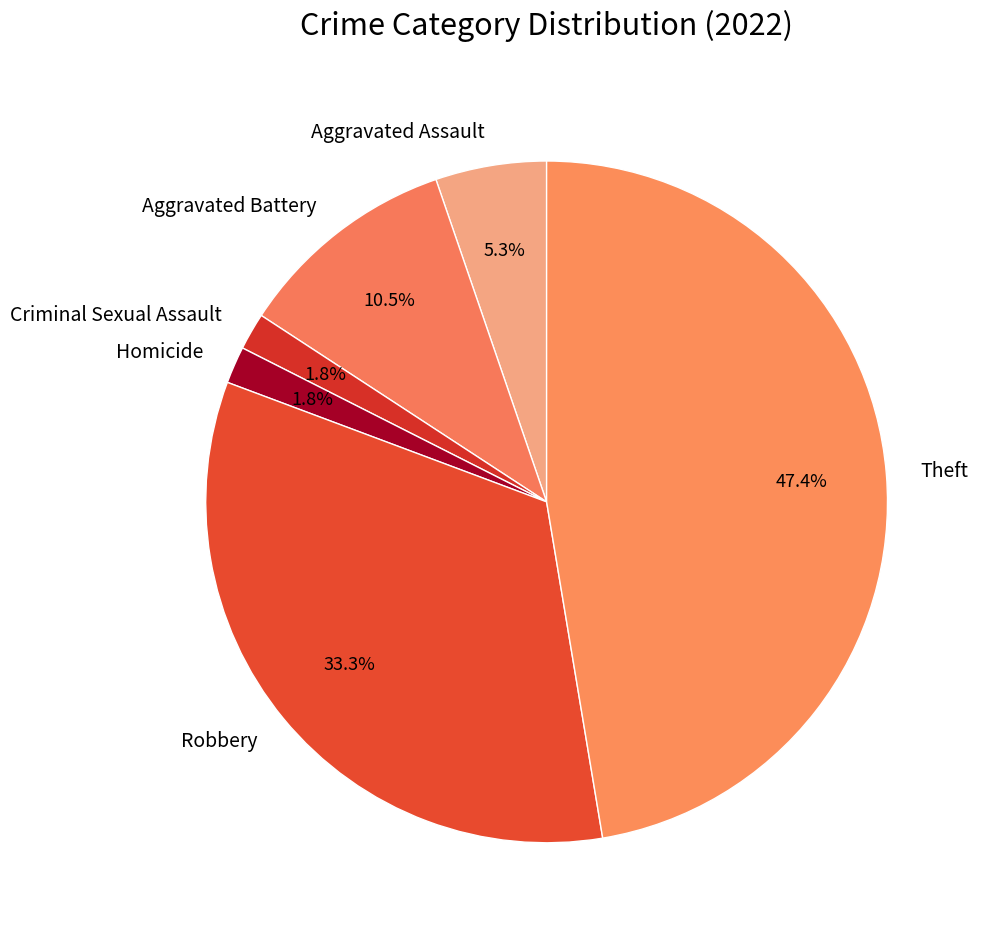

How many segments does this pie chart have?

6